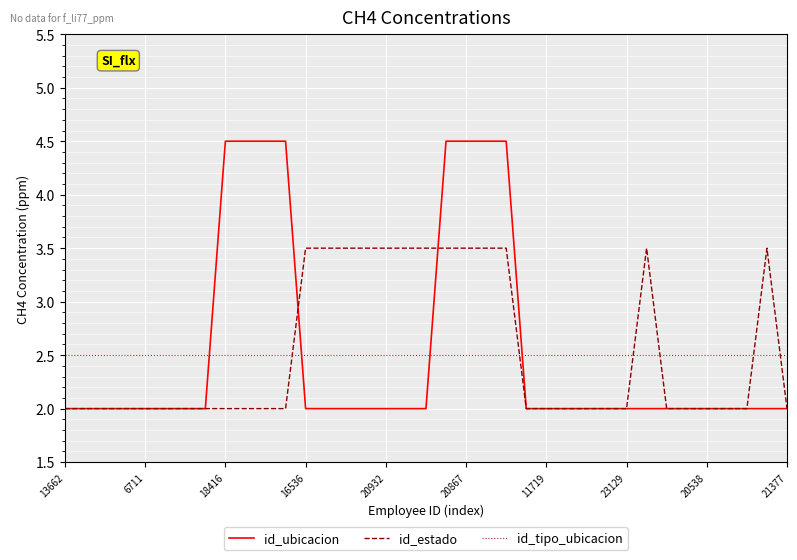

List the series in order of their peak value, lowest first.

id_tipo_ubicacion, id_estado, id_ubicacion